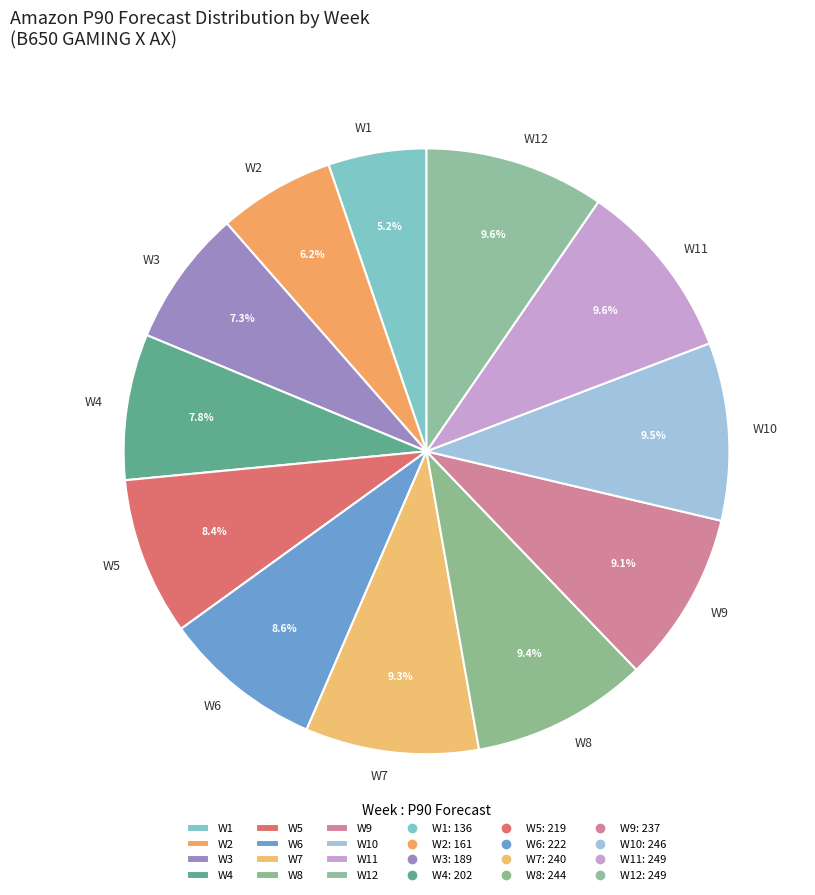

Which category has the smallest portion of the pie?

W1